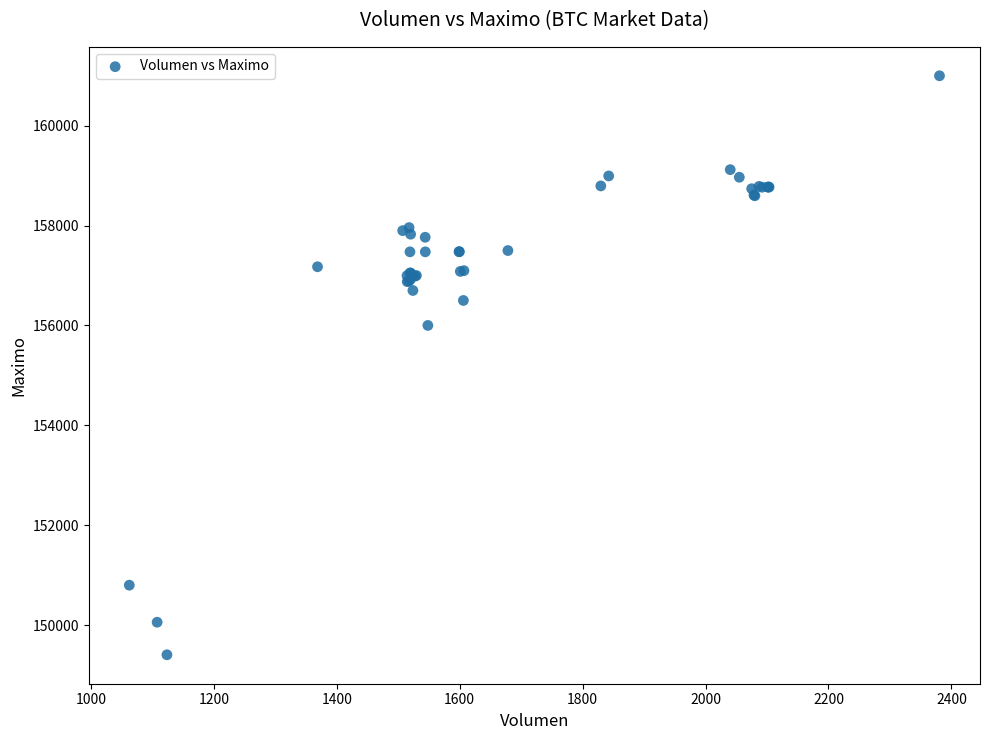

What Y value in the scatter plot is closest to 155202?

156000